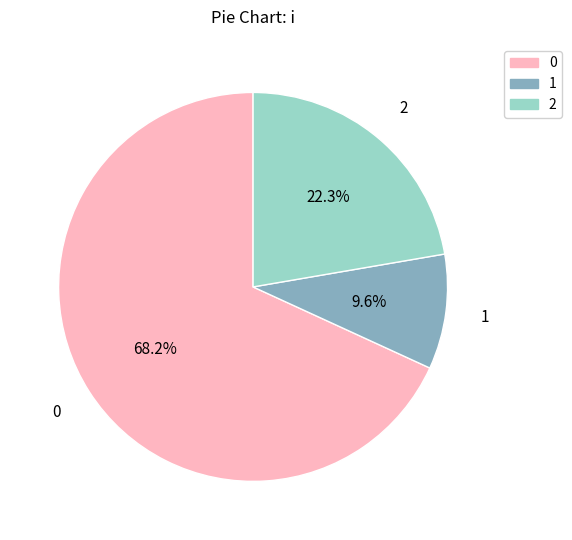

Is there any slice that represents more than half of the pie?

Yes